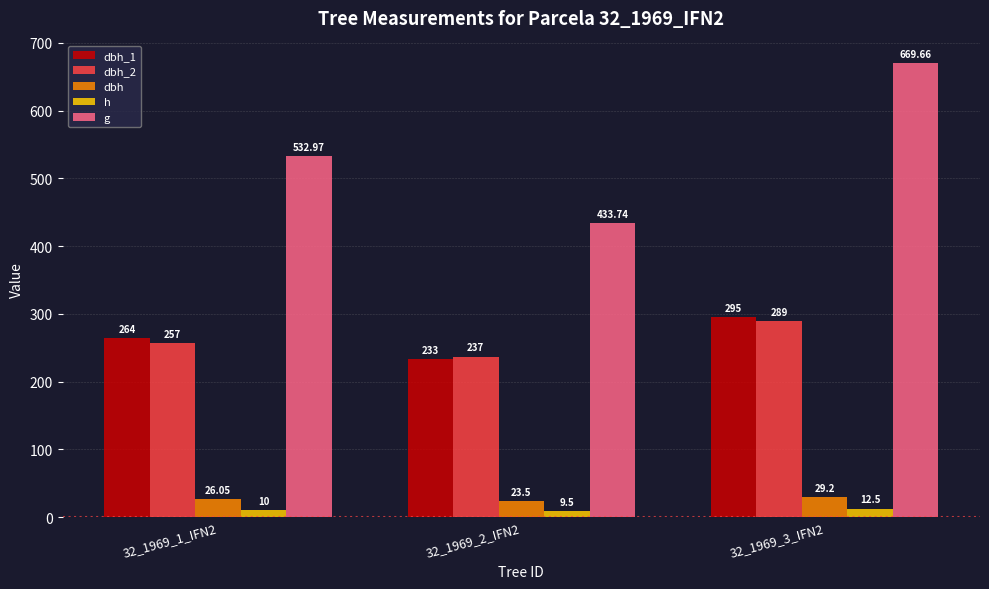

Rank the categories by g value from highest to lowest.

32_1969_3_IFN2, 32_1969_1_IFN2, 32_1969_2_IFN2